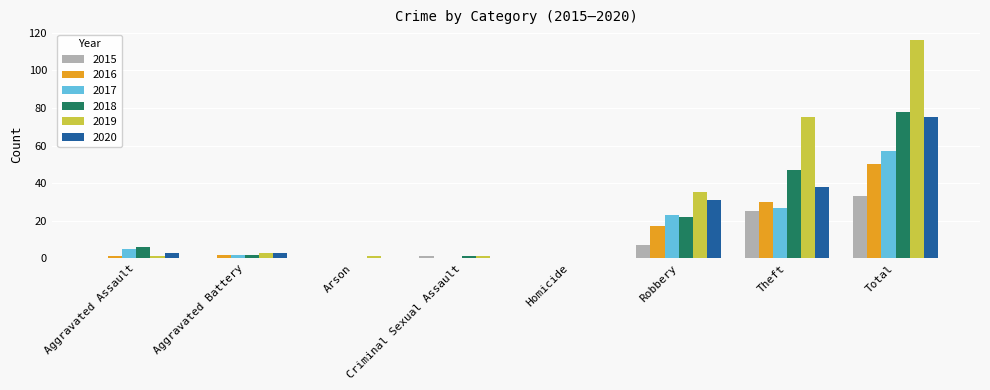

What are all the series names shown in the legend?

2015, 2016, 2017, 2018, 2019, 2020